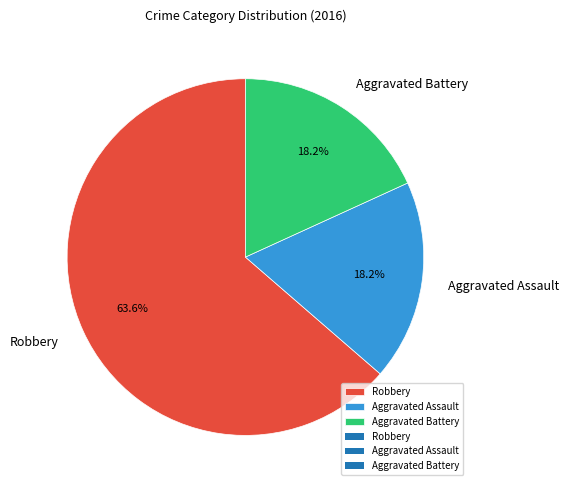

Approximately how many times larger is the value at Robbery compared to Aggravated Assault?

3.5